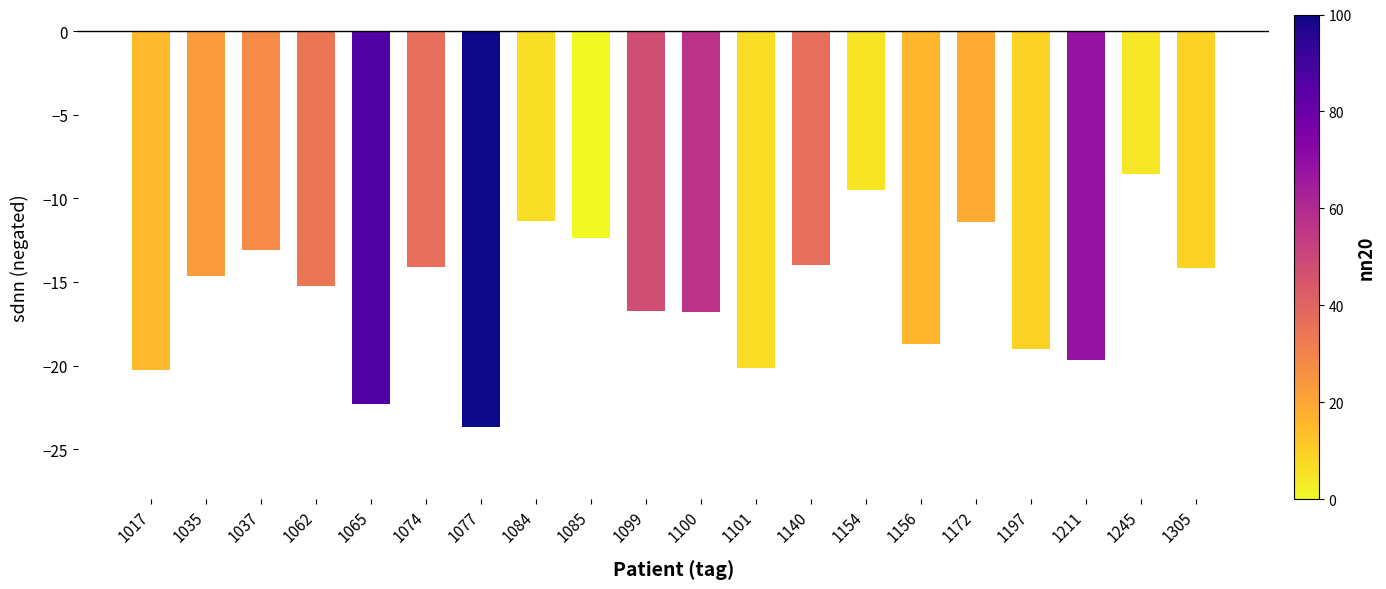

What is the value of the 2nd bar from the left?

-14.6